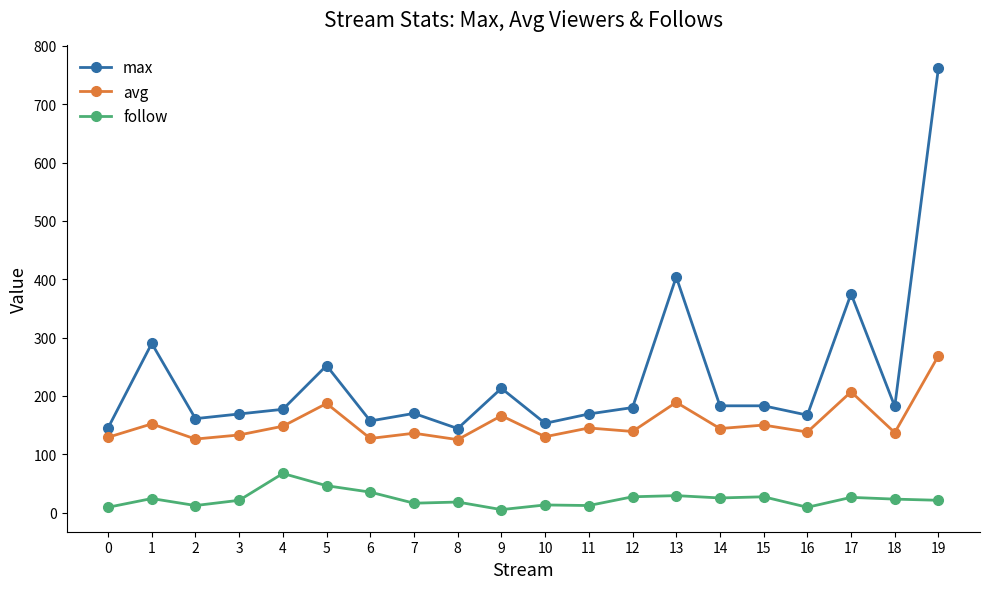

Where is the first local minimum for follow?

2